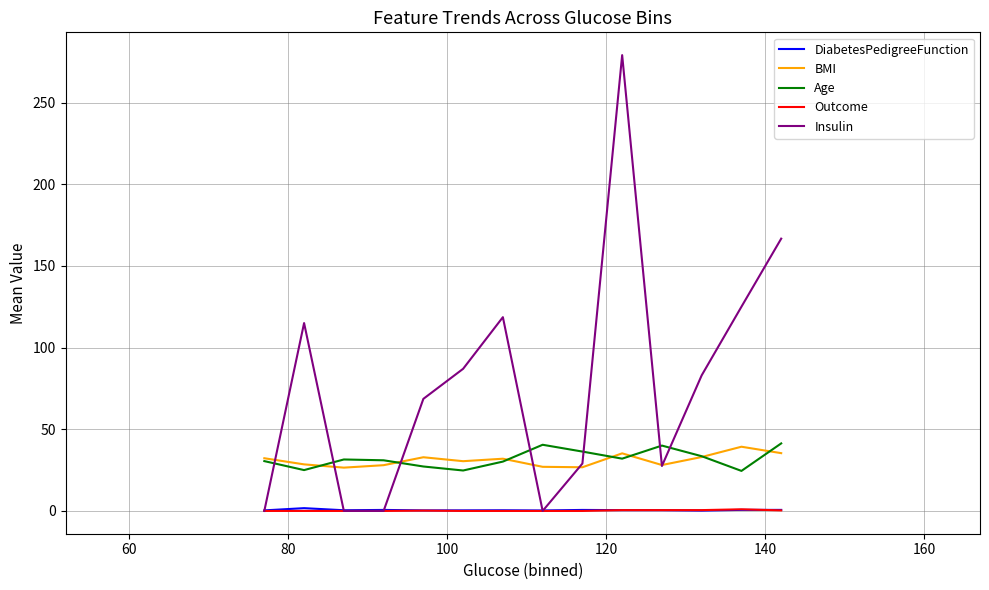

True or false: BMI and Age intersect in this chart.

True